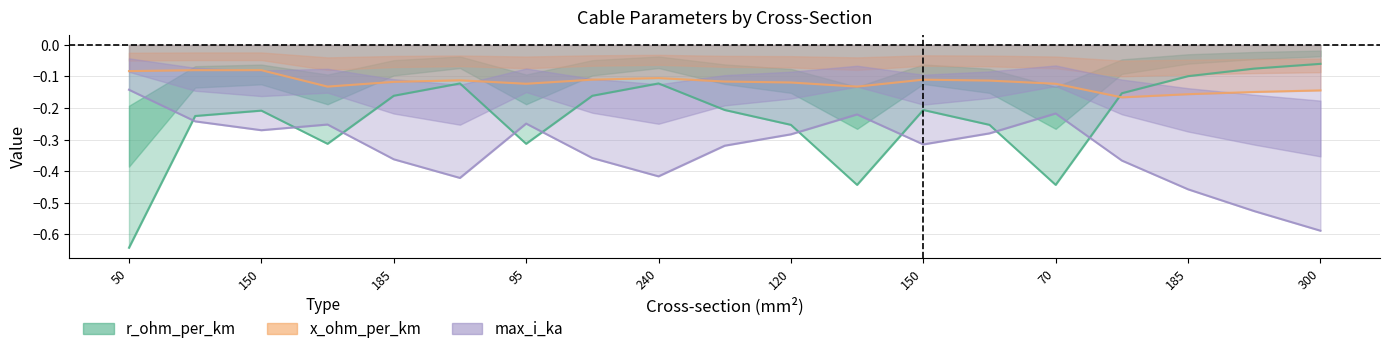

Is it true that r_ohm_per_km equals -0.2 at 150?

True